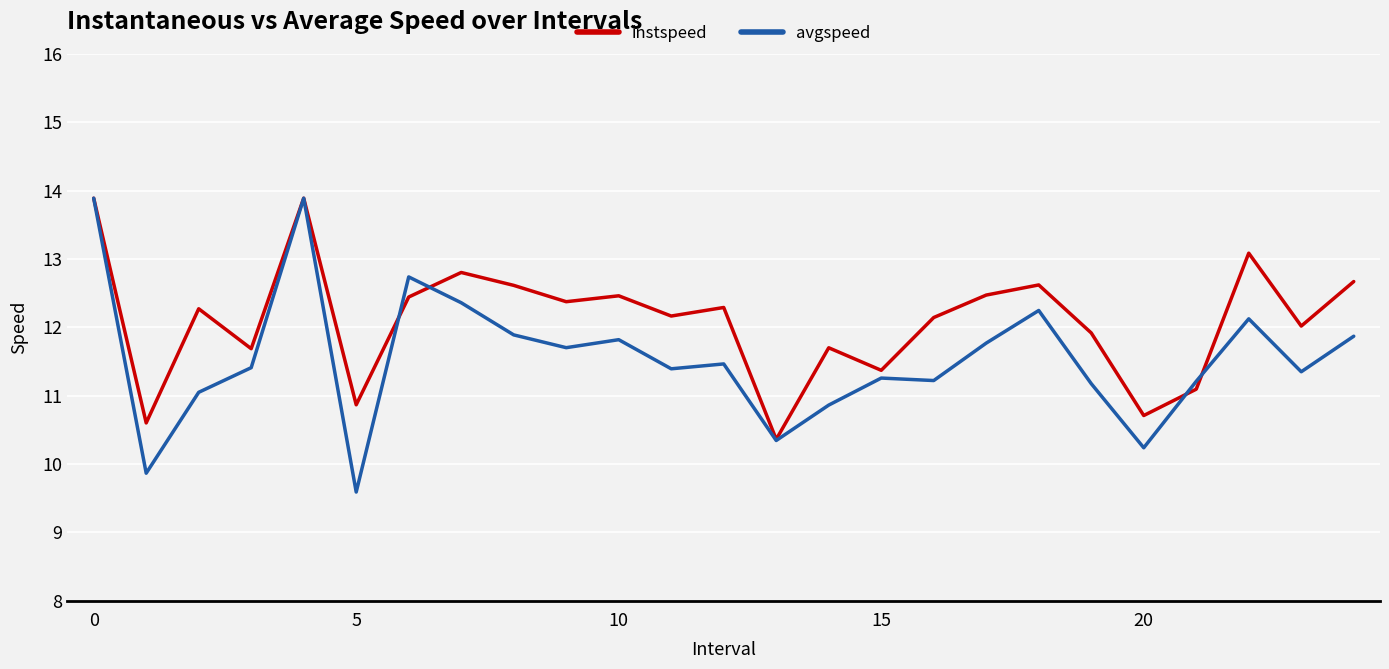

Which series has the largest range (max minus min)?

avgspeed